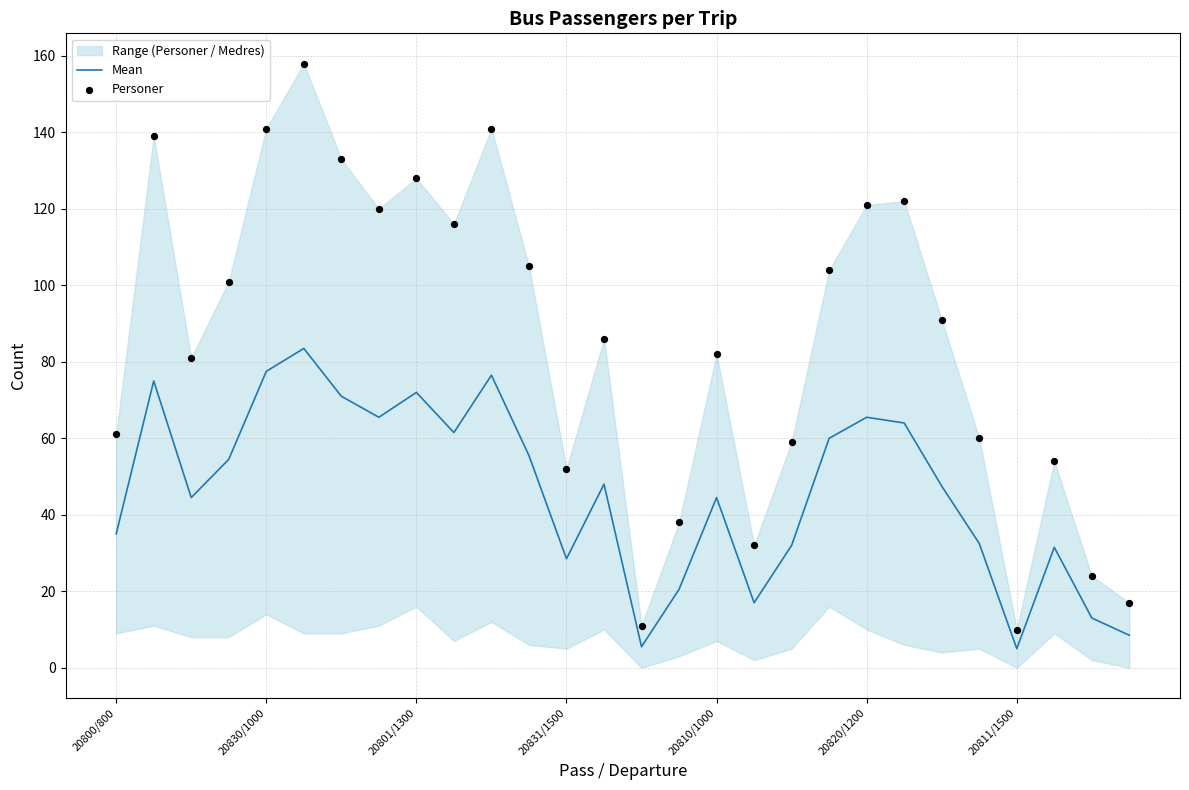

Which series has the widest spread of Y values?

Personer